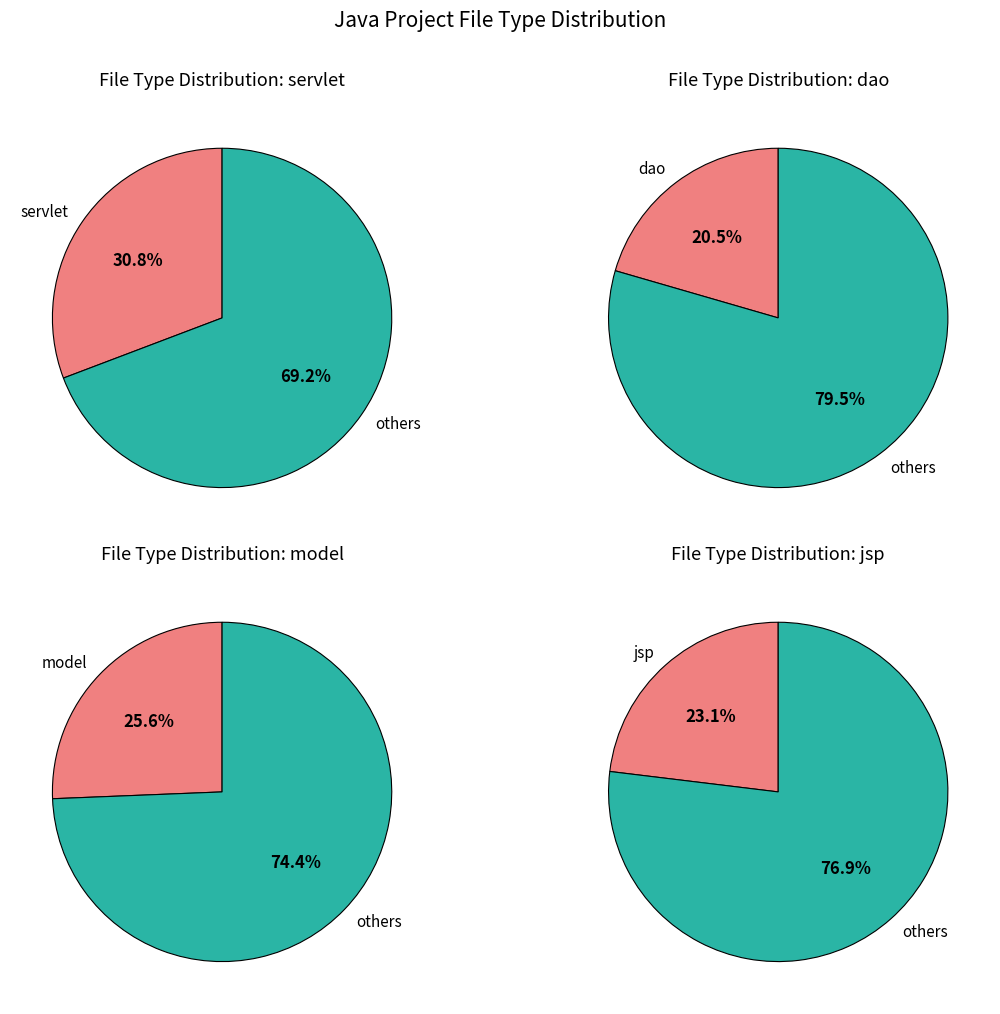

True or false: servlet accounts for 41% of the total.

False